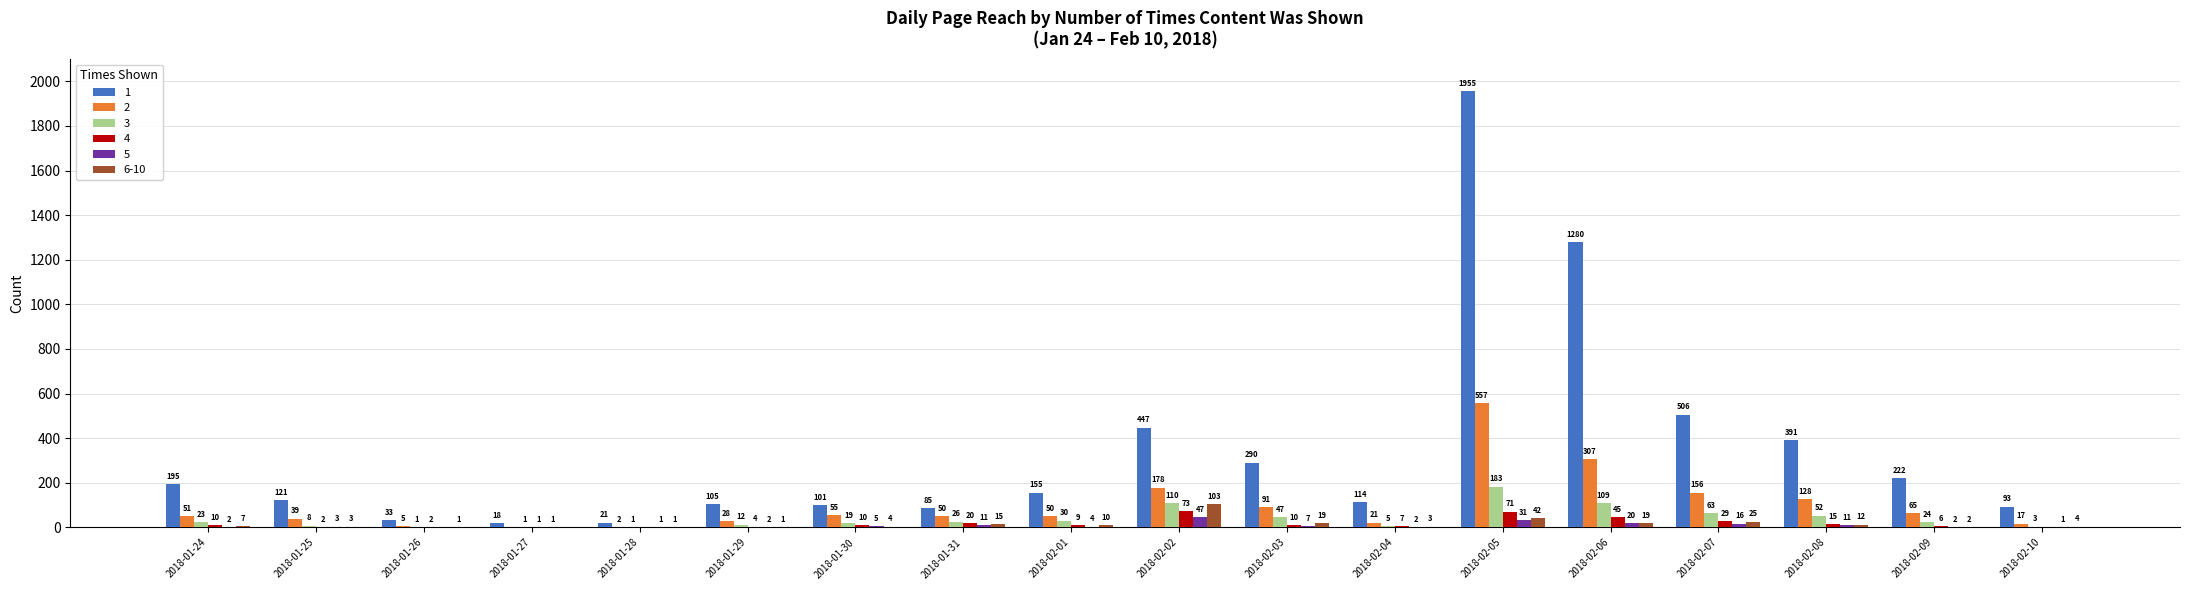

What is the sum of all 5 values?

166